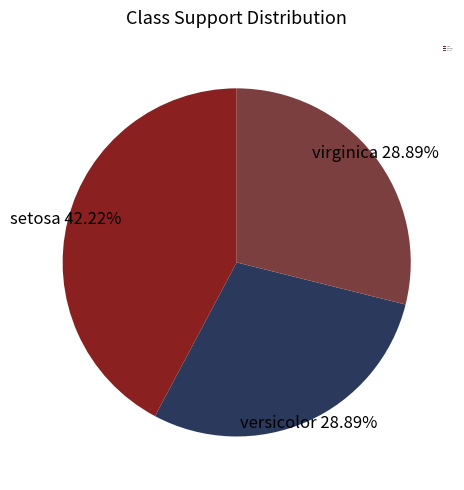

What percentage do setosa and virginica together represent?

71.1%